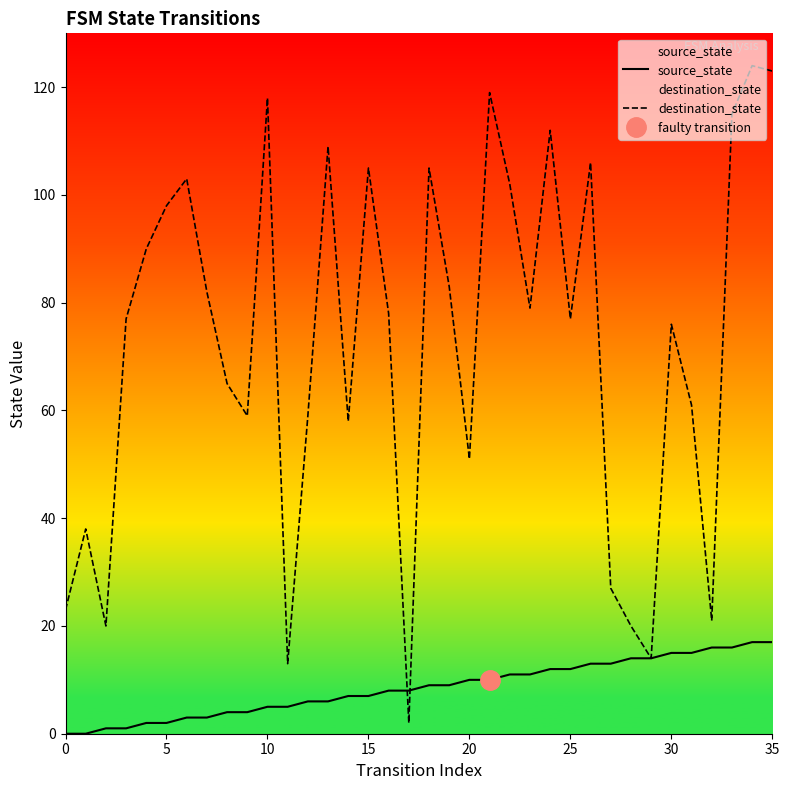

At which label does destination_state reach its minimum?

17